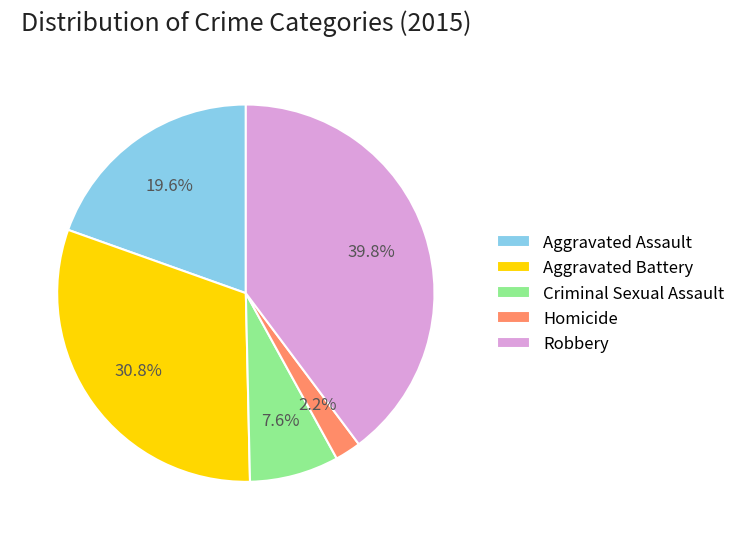

To the nearest percent, what portion does Aggravated Assault represent?

20%